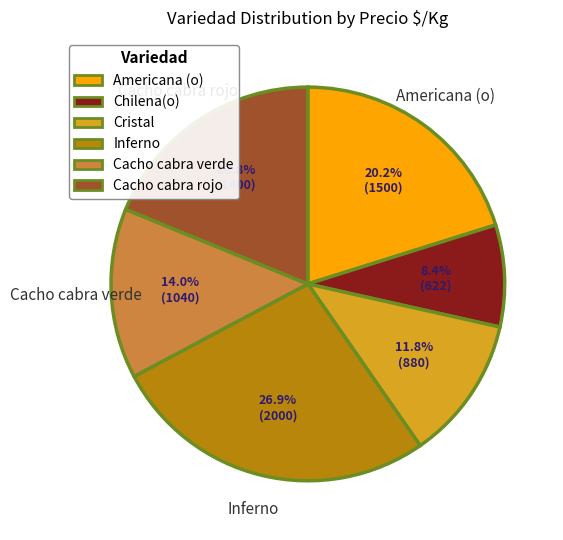

Which slice is the largest?

Inferno